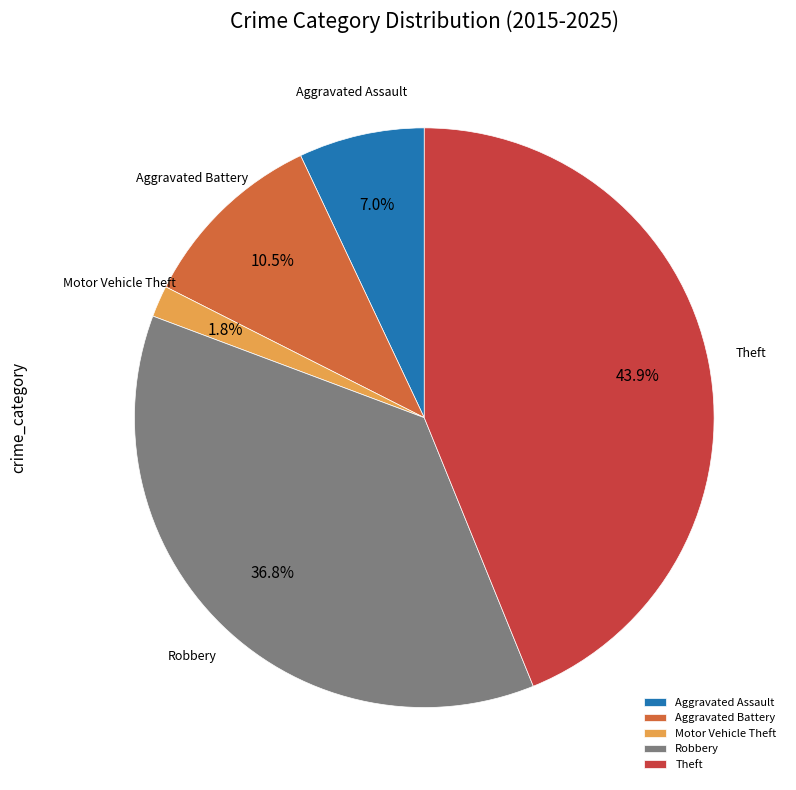

Rank the categories by value from lowest to highest.

Motor Vehicle Theft, Aggravated Assault, Aggravated Battery, Robbery, Theft